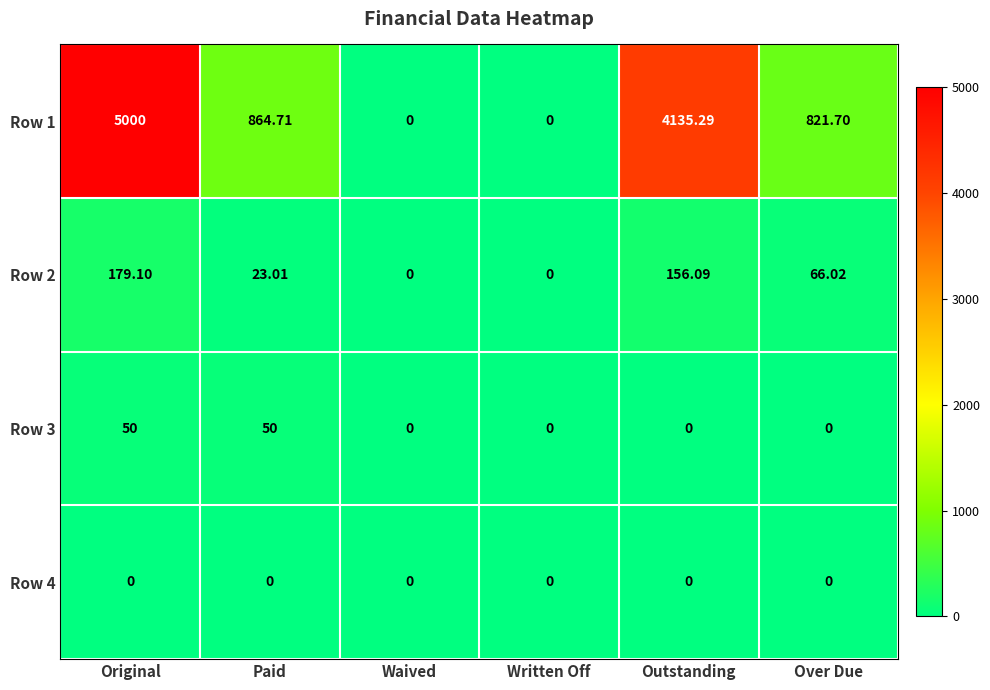

Which label corresponds to the largest value in the chart?

Original